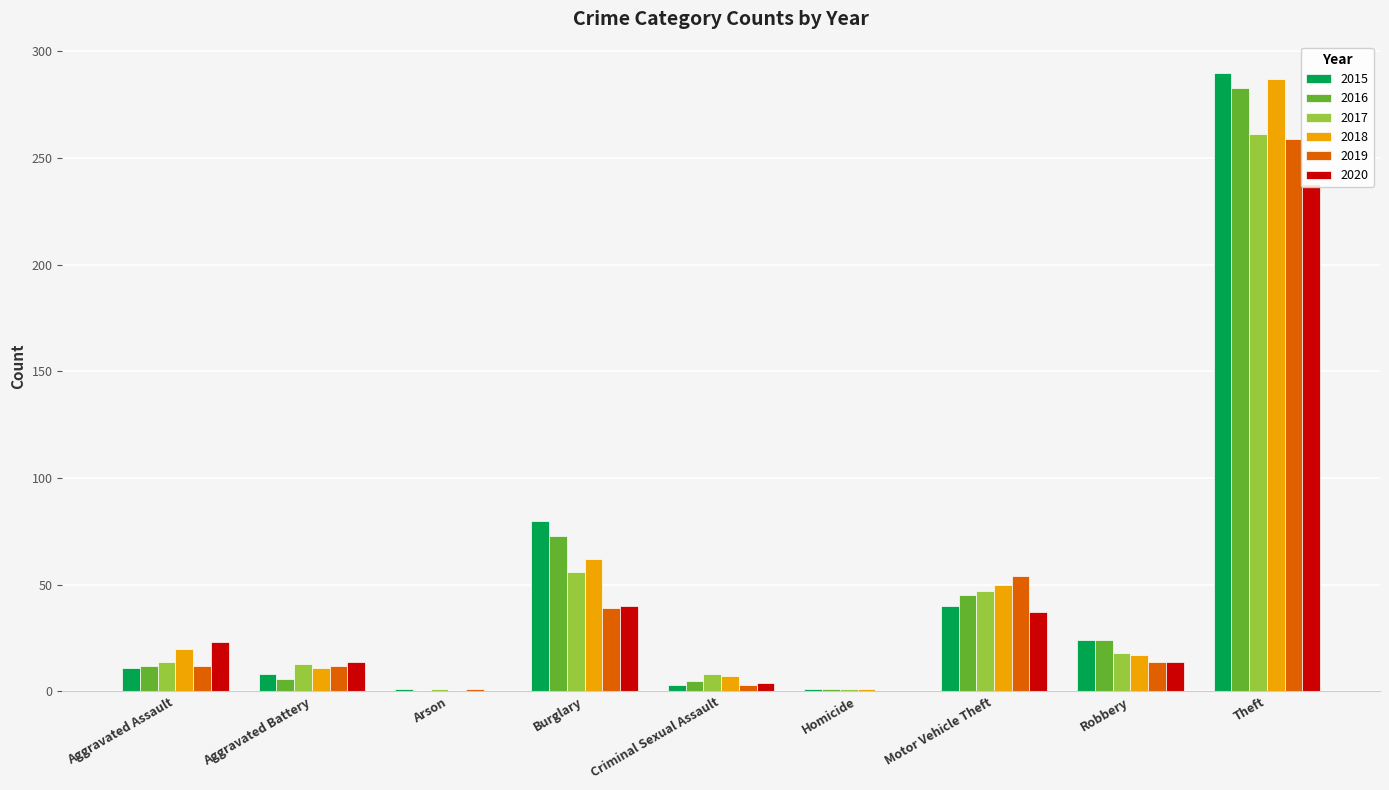

Reading left to right, extract all data points from this chart.

2015: 11	8	1	80	3	1	40	24	290
2016: 12	6	0	73	5	1	45	24	283
2017: 14	13	1	56	8	1	47	18	261
2018: 20	11	0	62	7	1	50	17	287
2019: 12	12	1	39	3	0	54	14	259
2020: 23	14	0	40	4	0	37	14	238